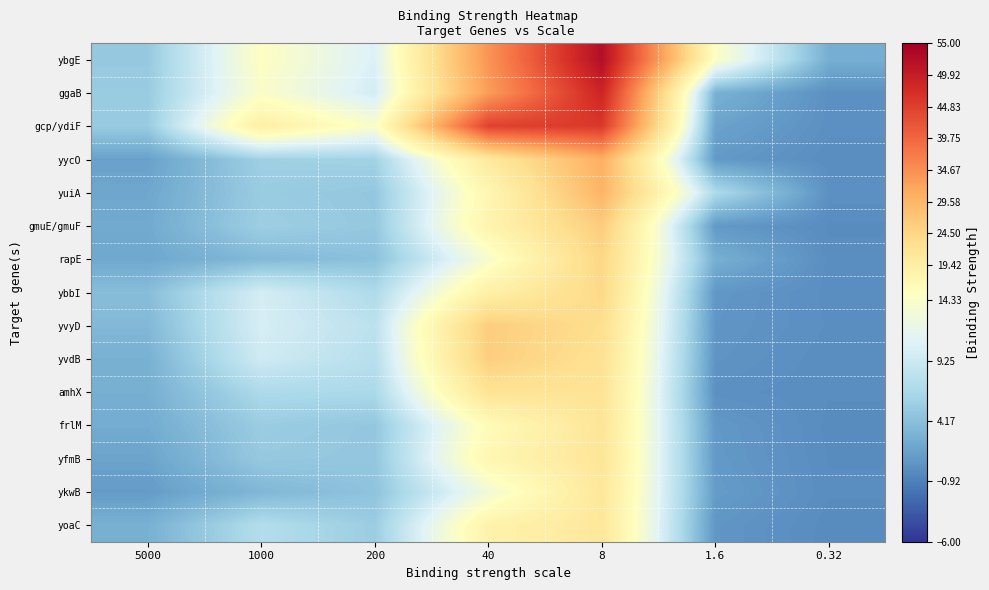

Which has a higher value, 200 or 5000?

200